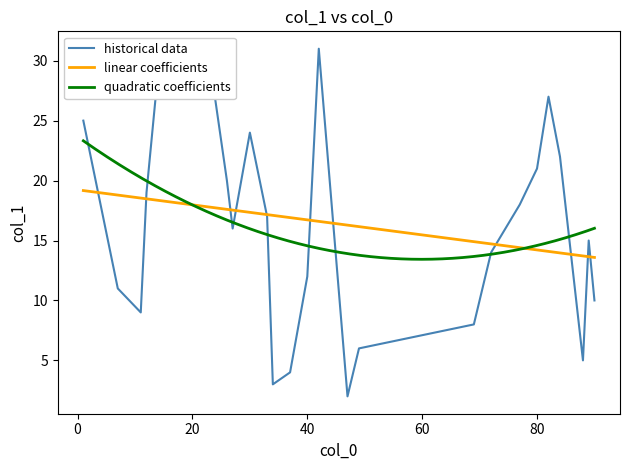

What is the value of the 20th point from the left?

12